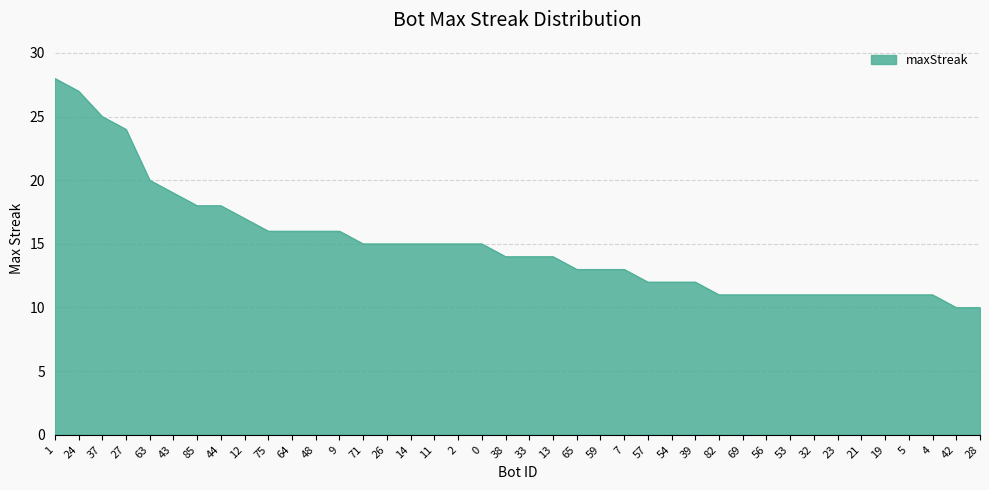

What is the approximate value at 4, to the nearest 10?

10